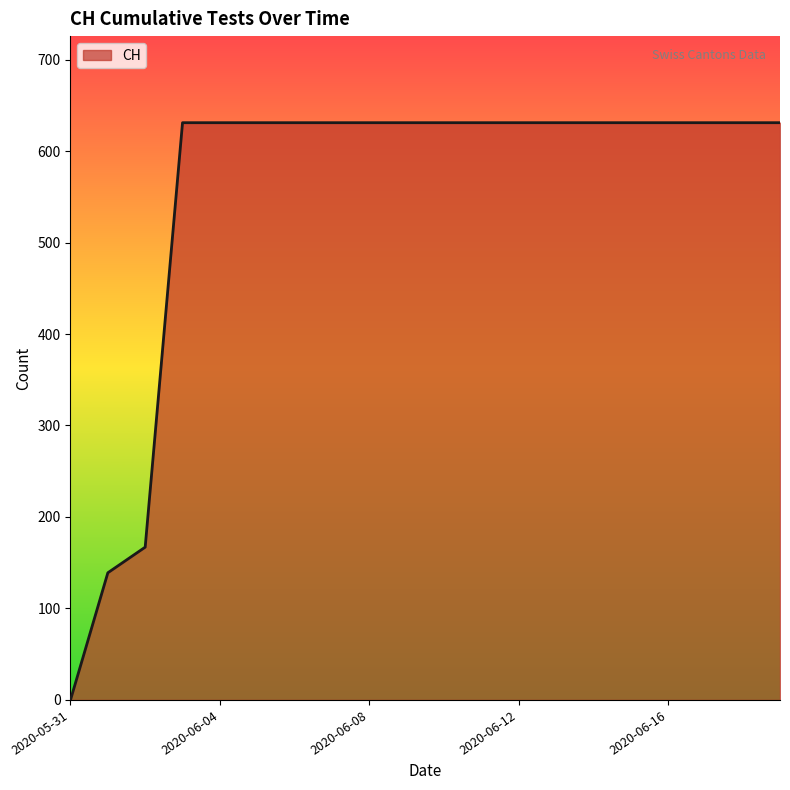

What is the difference between the maximum and minimum values?

631